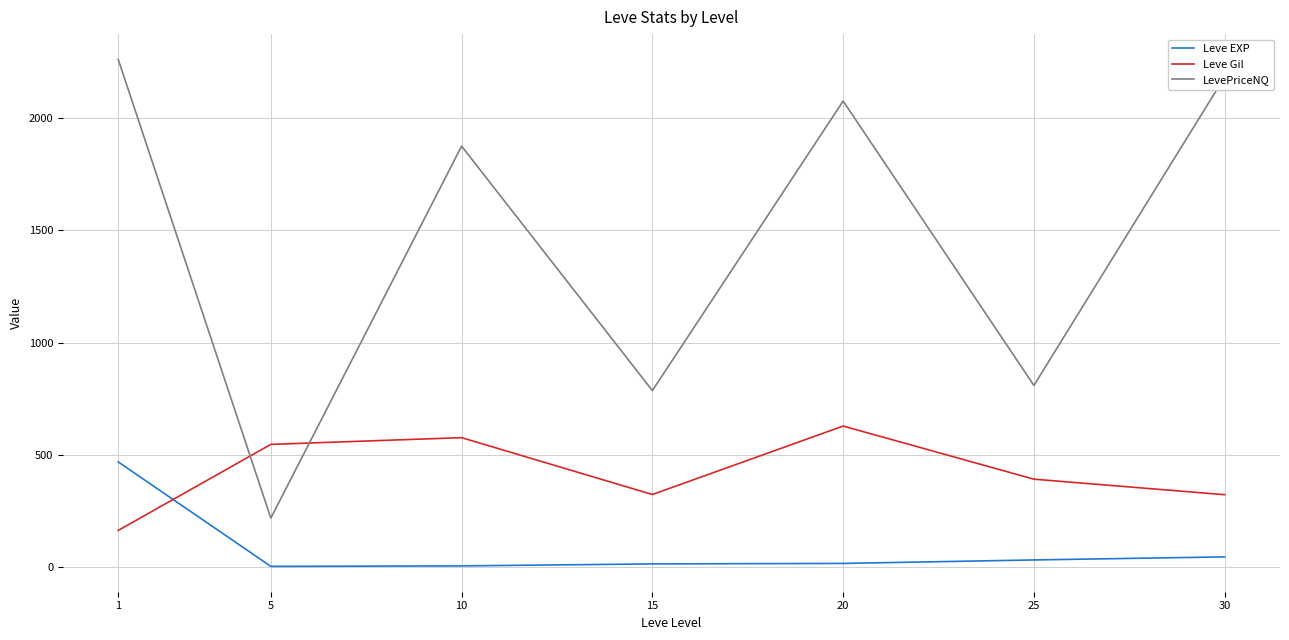

How many lines are shown in the chart?

3